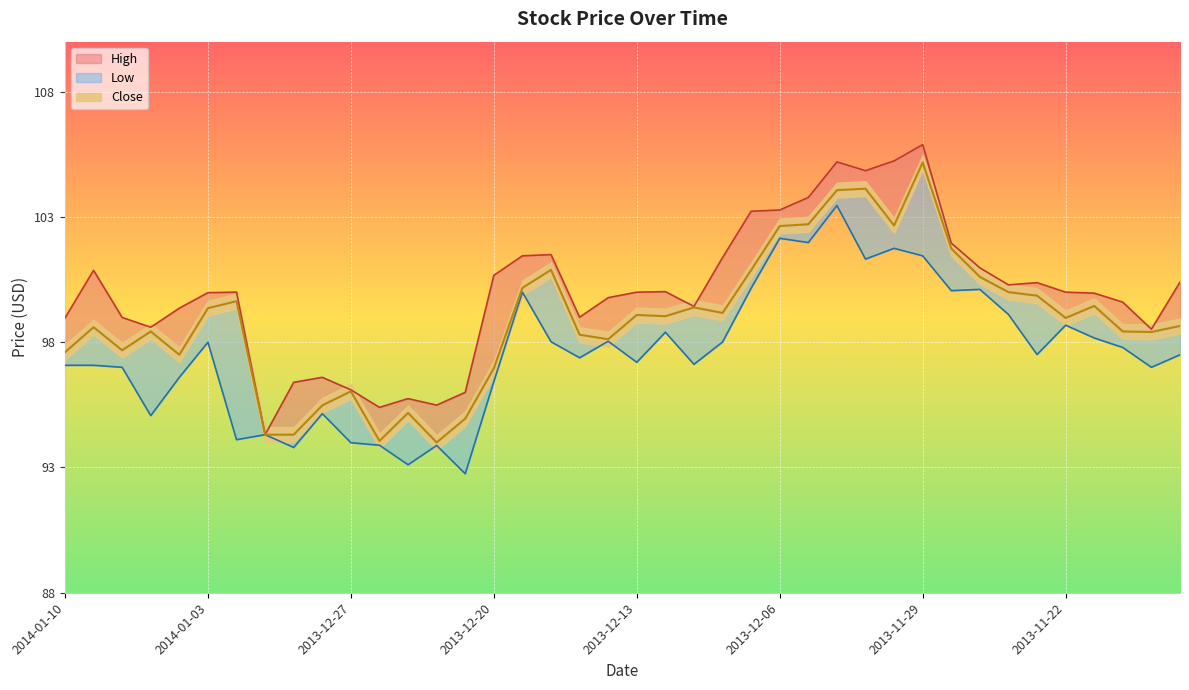

Which series changed the most between 2014-01-01 and 2013-11-19?

High